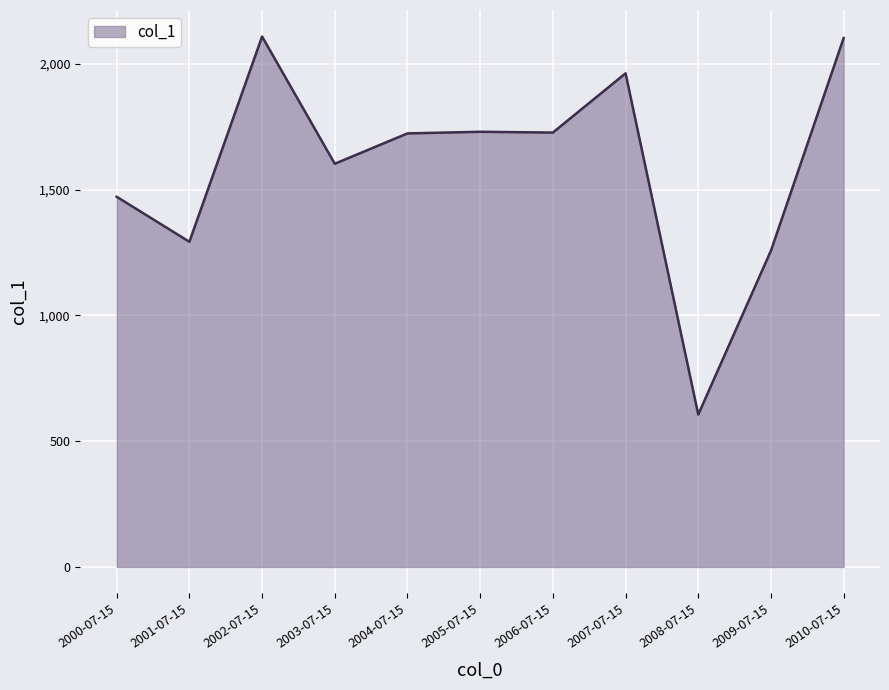

How many lines are shown in the chart?

1